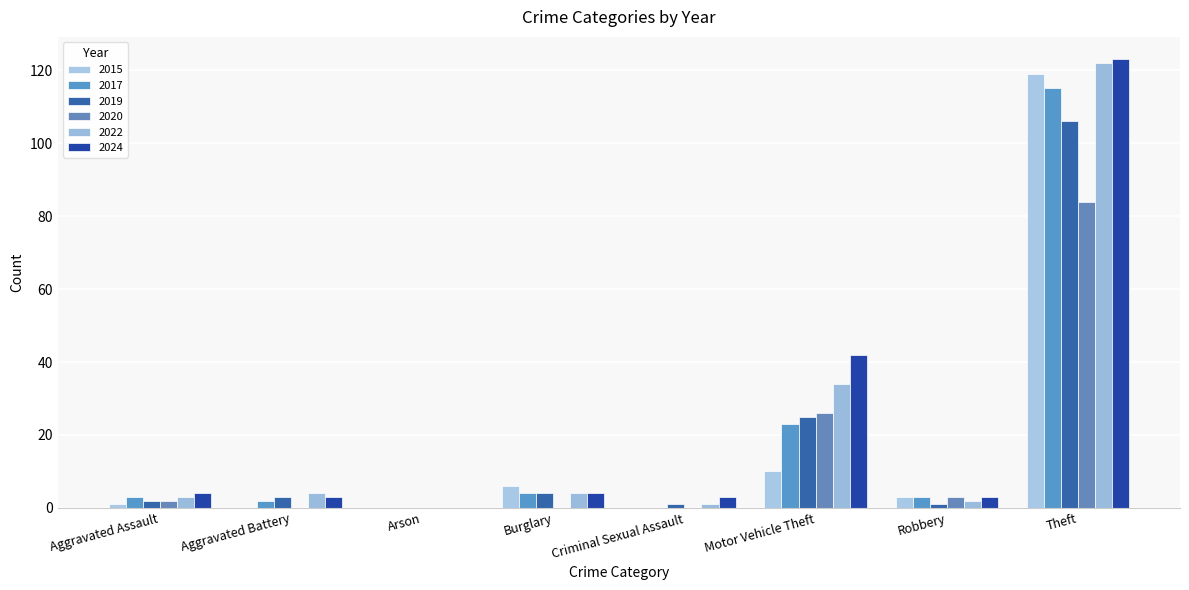

What is the label of the 6th bar from the left?

Motor Vehicle Theft